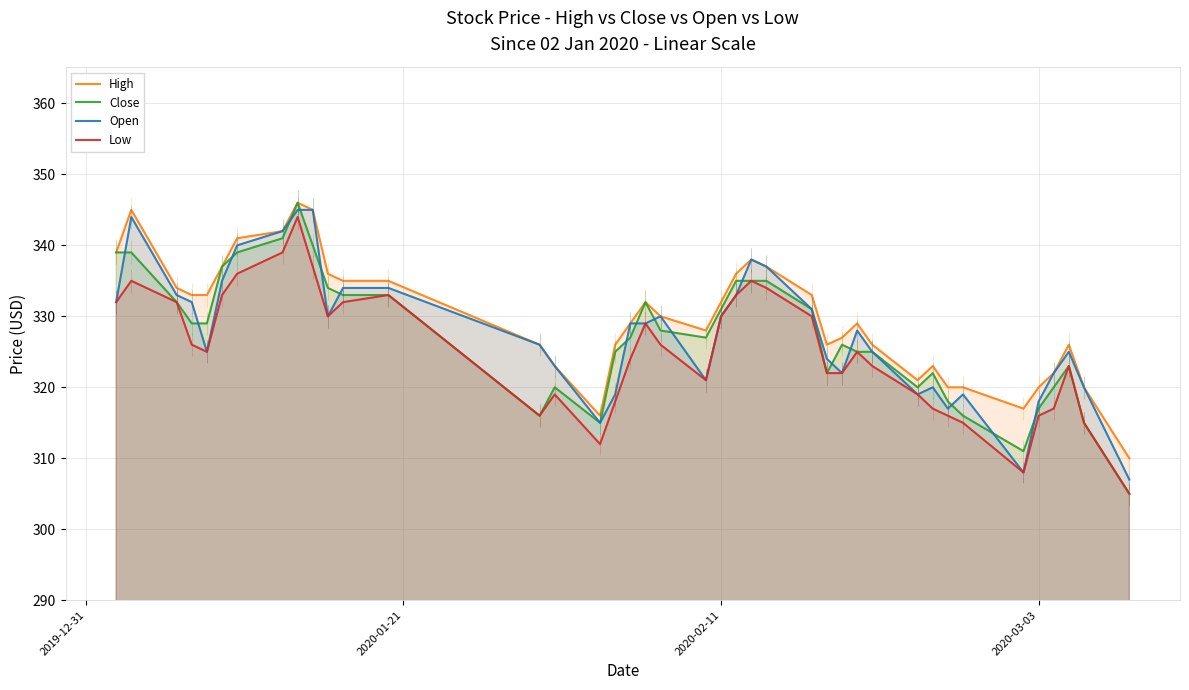

What is the maximum value shown in the chart?

346